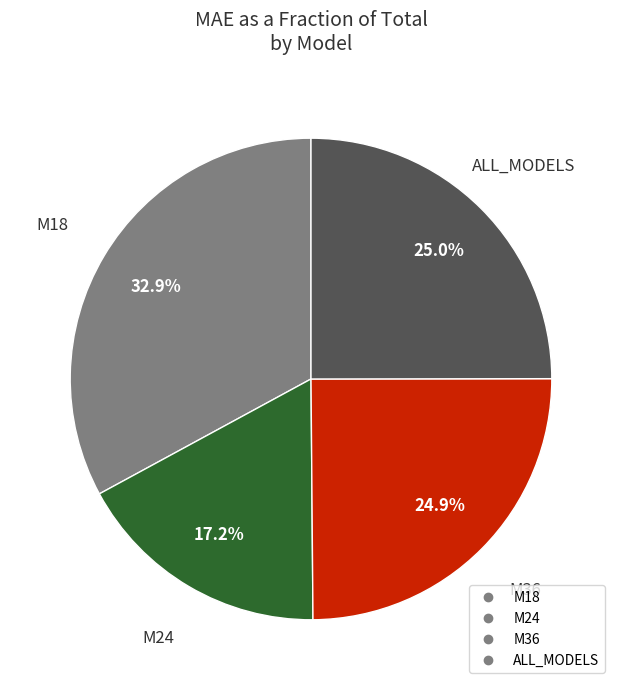

Does M18 represent more than half of the total?

No